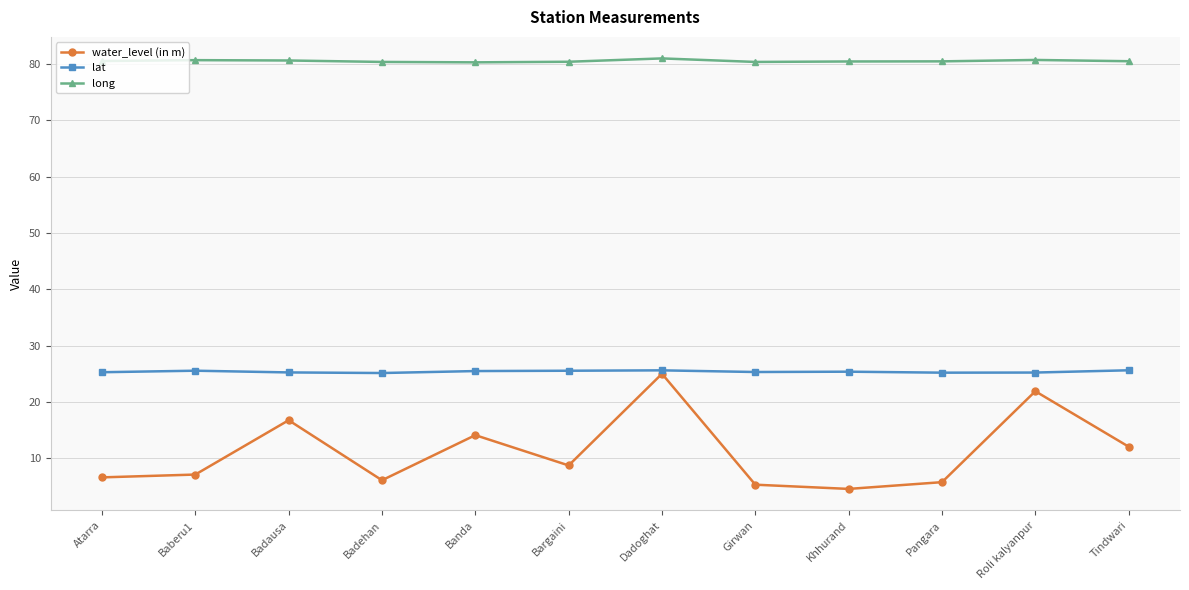

Read the water_level (in m) value at Roli kalyanpur.

21.9